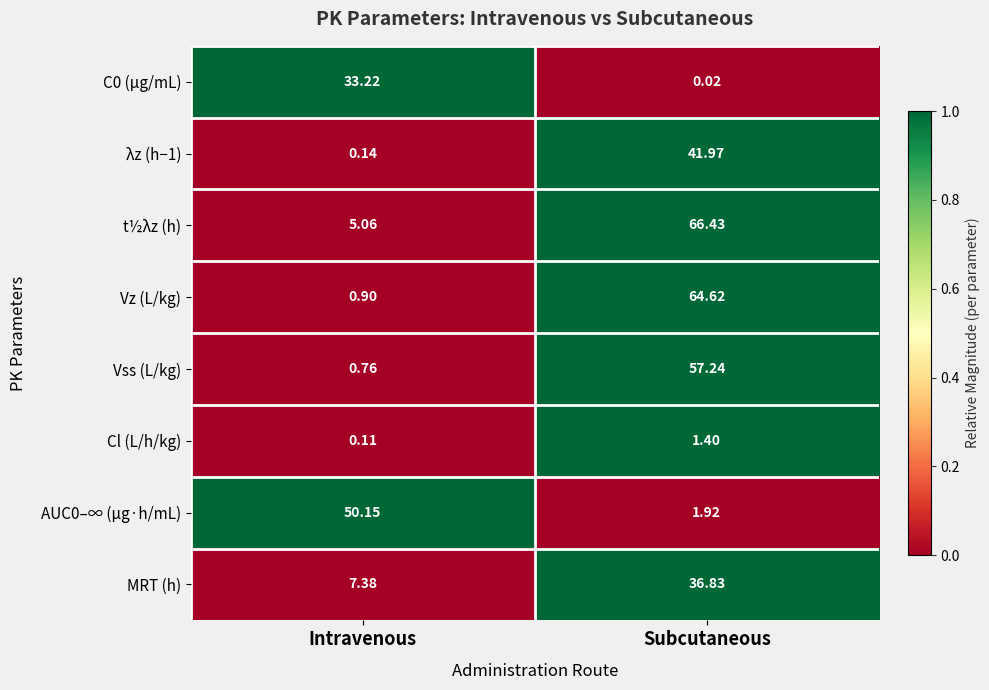

At which category is the sum across all series the highest?

Subcutaneous